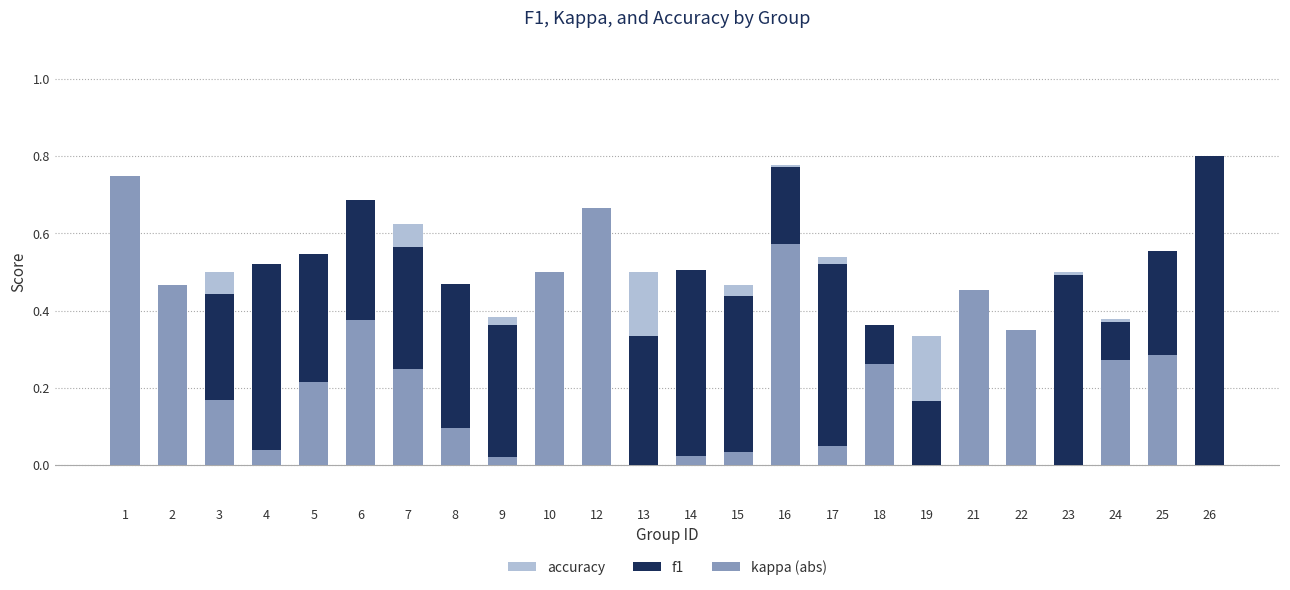

Reading left to right, what are all the values shown in this chart?

accuracy: 1=0.1	2=0.3	3=0.5	4=0.5	5=0.4	6=0.7	7=0.6	8=0.5	9=0.4	10=0.2	12=0.2	13=0.5	14=0.5	15=0.5	16=0.8	17=0.5	18=0.4	19=0.3	21=0.4	22=0.3	23=0.5	24=0.4	25=0.5	26=0.7
f1: 1=0.1	2=0.3	3=0.4	4=0.5	5=0.5	6=0.7	7=0.6	8=0.5	9=0.4	10=0.2	12=0.1	13=0.3	14=0.5	15=0.4	16=0.8	17=0.5	18=0.4	19=0.2	21=0.4	22=0.3	23=0.5	24=0.4	25=0.6	26=0.8
kappa (abs): 1=0.8	2=0.5	3=0.2	4=0.0	5=0.2	6=0.4	7=0.2	8=0.1	9=0.0	10=0.5	12=0.7	13=0.0	14=0.0	15=0.0	16=0.6	17=0.0	18=0.3	19=0.0	21=0.5	22=0.3	23=0.0	24=0.3	25=0.3	26=0.0